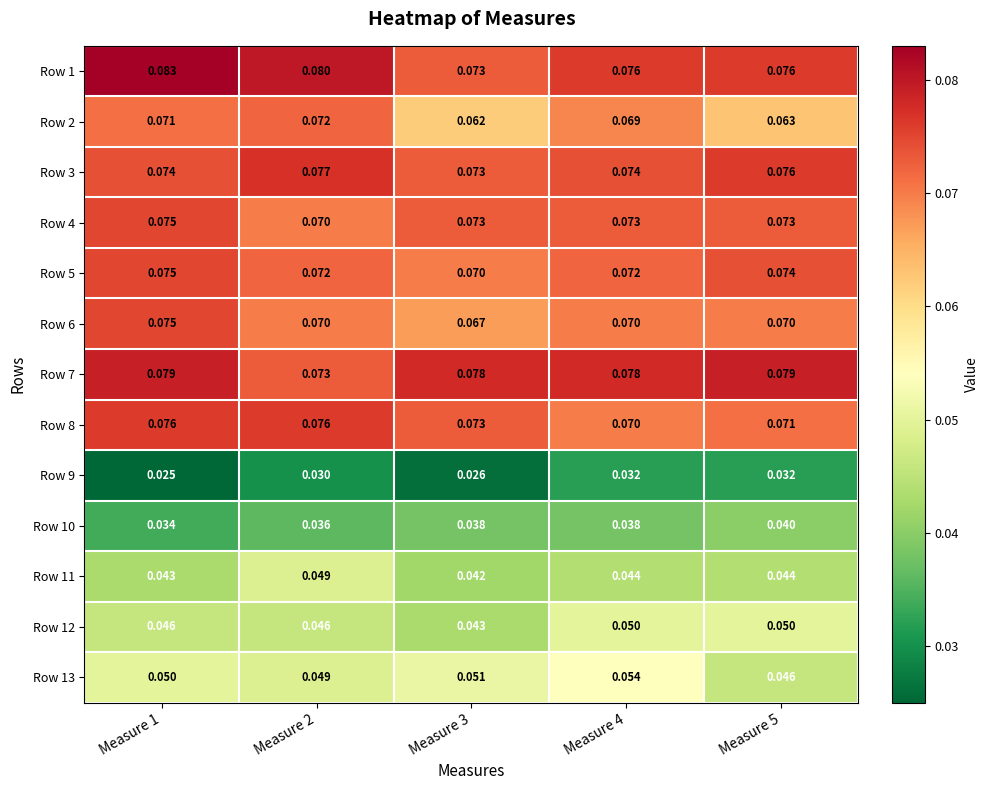

Is the value of Row 4 at Measure 3 greater than the value of Row 10 at Measure 1?

Yes